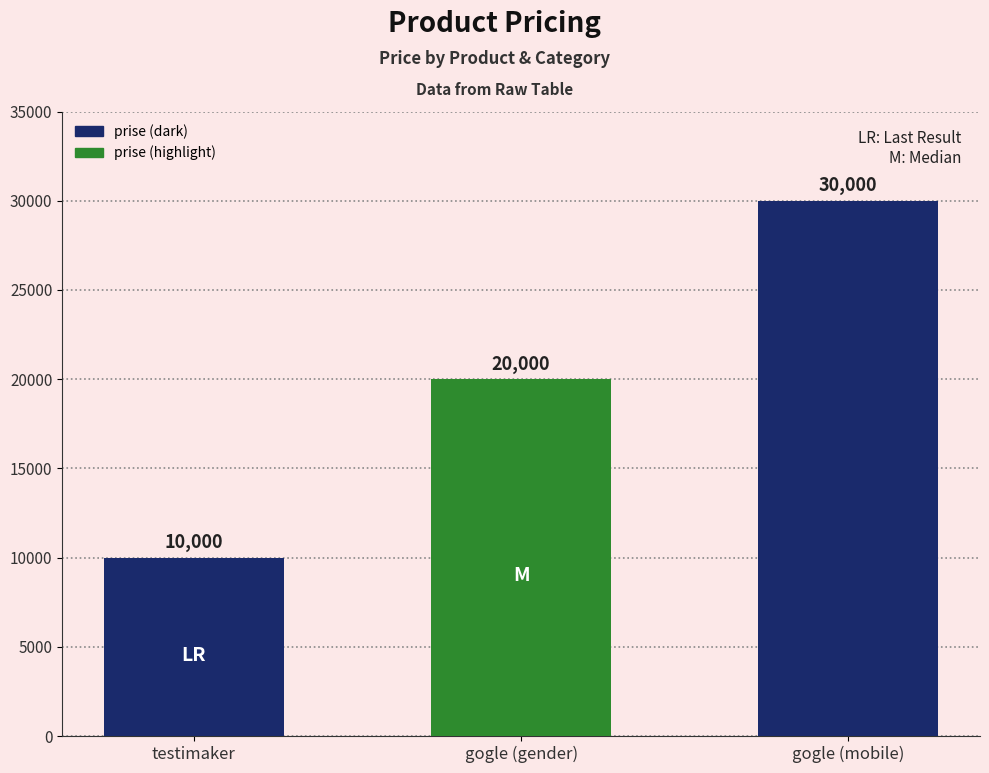

The value at gogle (mobile) is 30000. True or false?

True